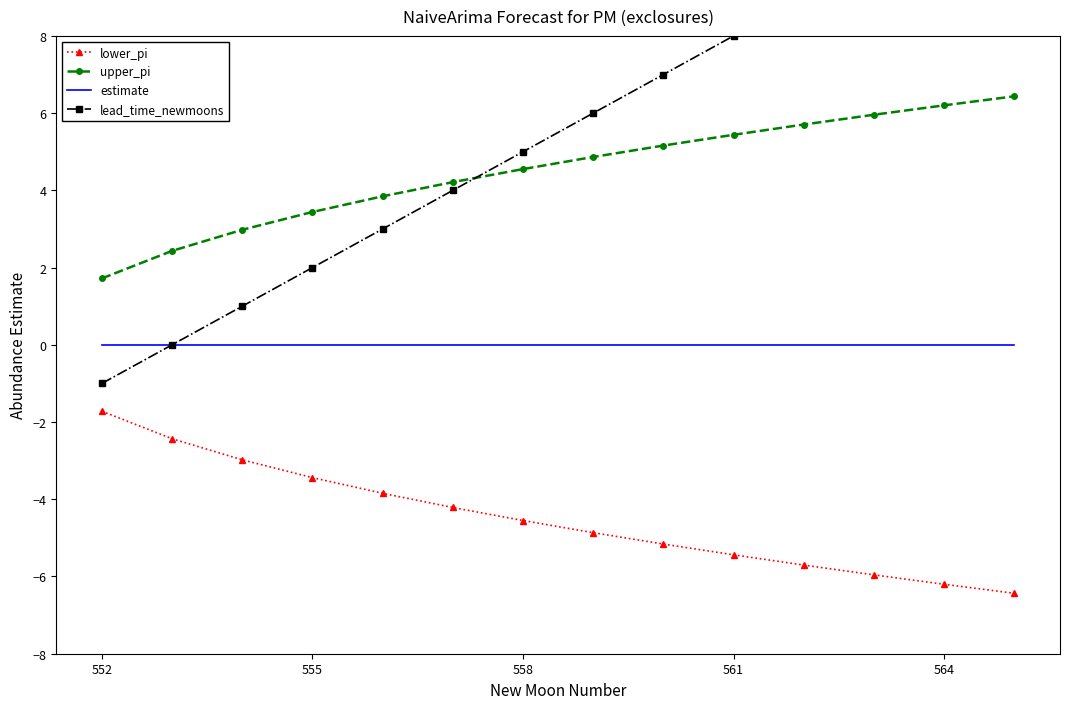

What is the lowest value of the upper_pi series?

1.7